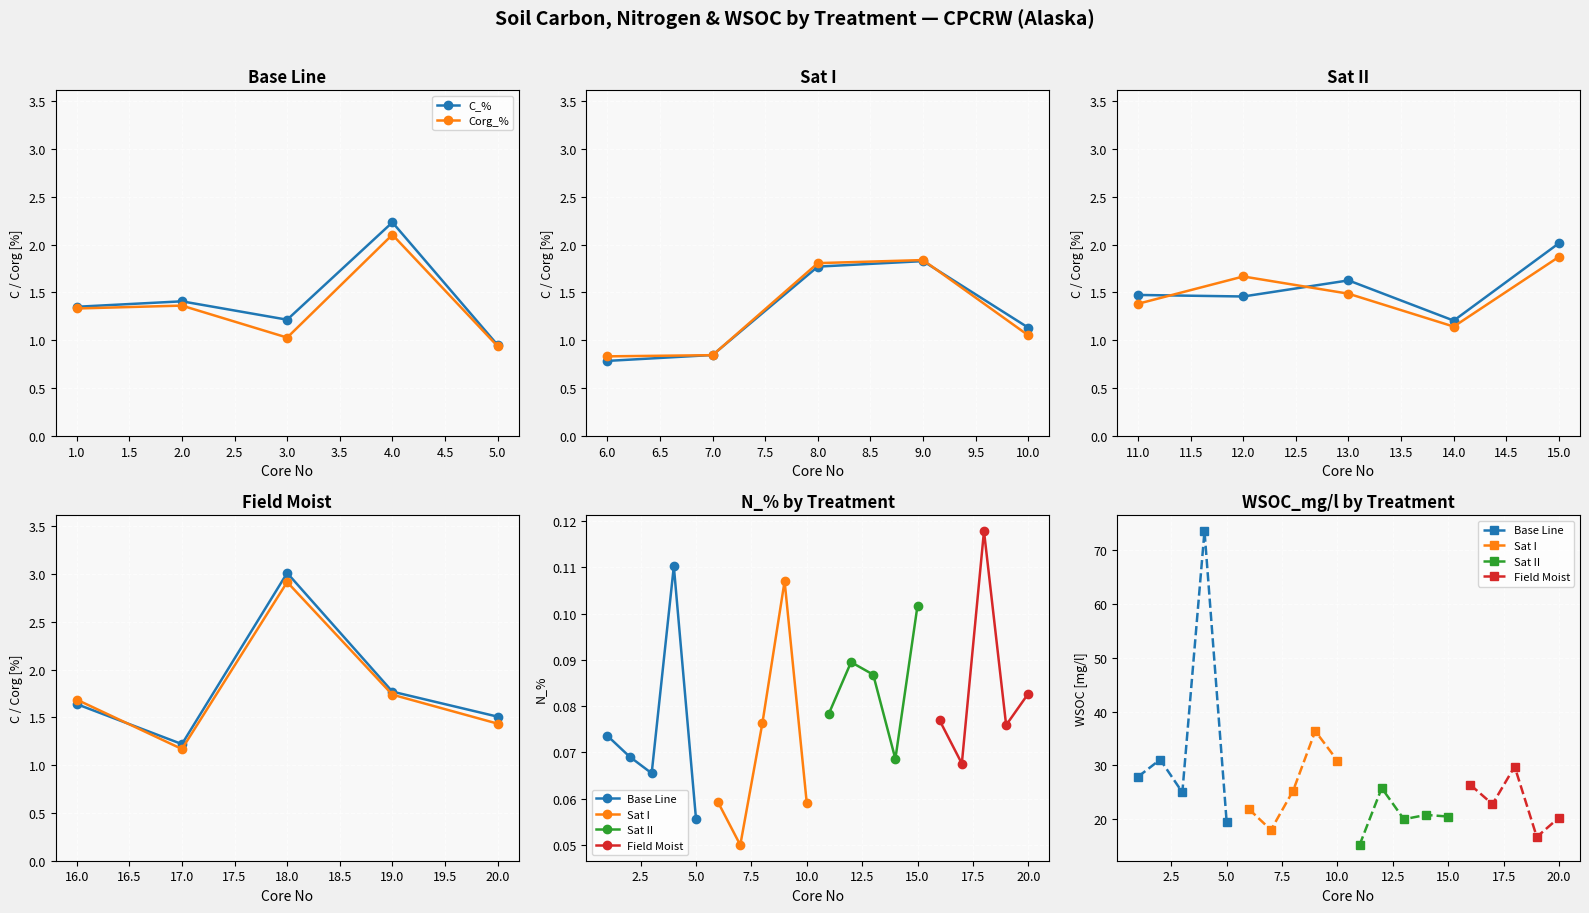

How many values in the Base Line series exceed 27?

3